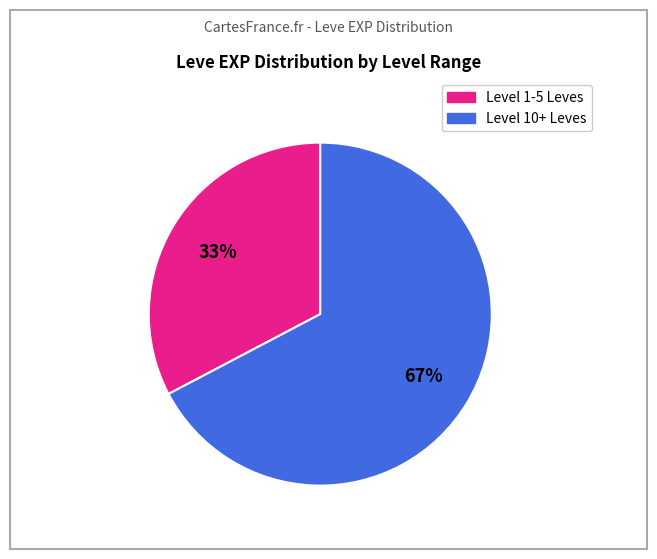

To the nearest percent, what is the average slice percentage?

50%